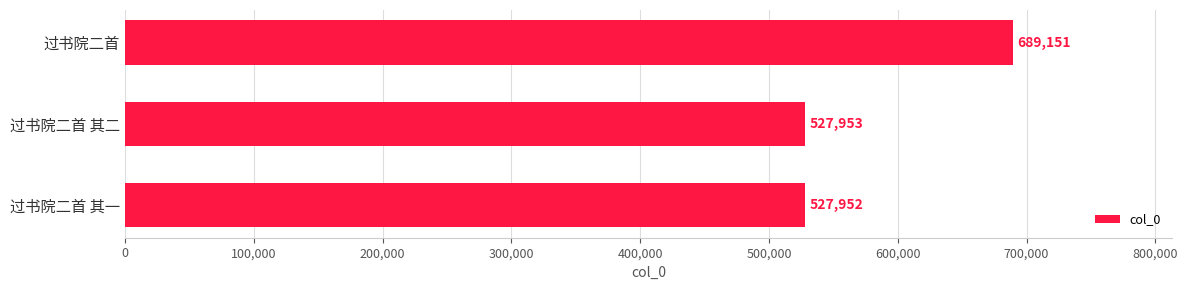

How many categories are shown in the chart?

3